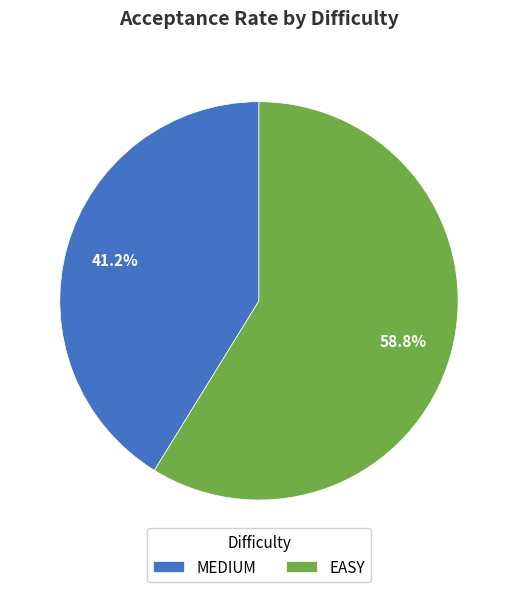

Do EASY and MEDIUM together represent more than half of the pie?

Yes